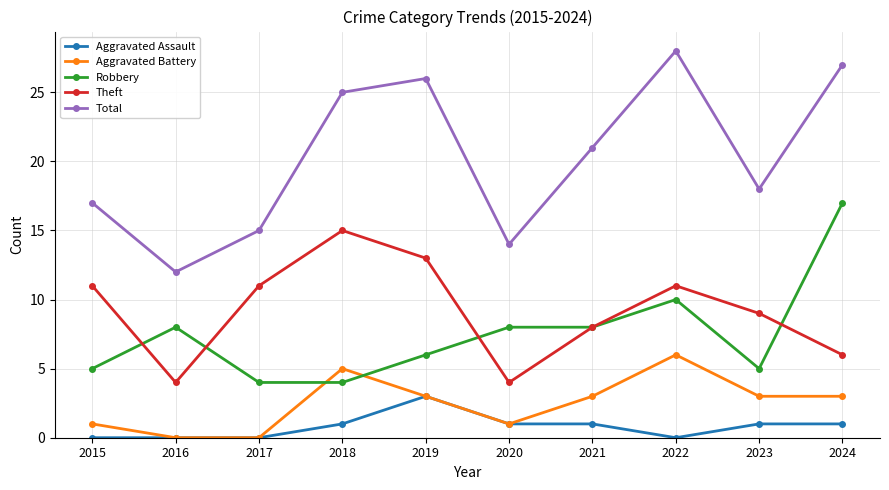

Is the value of Robbery at 2017 greater than the value of Aggravated Battery at 2015?

Yes